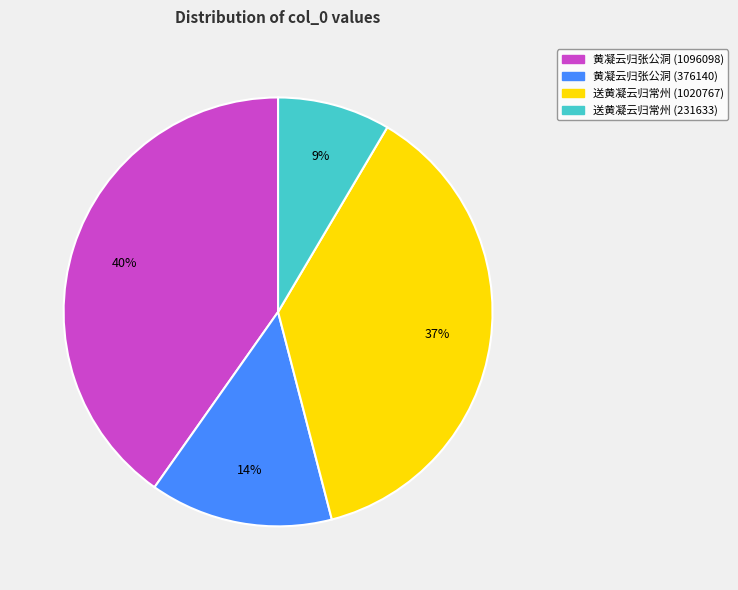

Do 黄凝云归张公洞 (1096098) and 黄凝云归张公洞 (376140) together represent more than half of the pie?

Yes